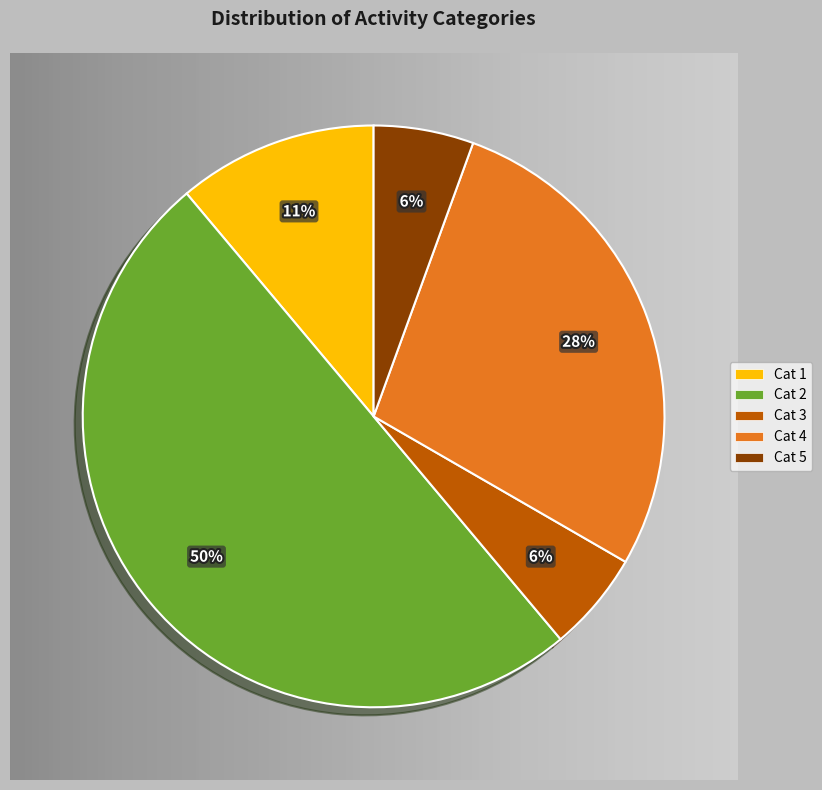

Rank the categories by value from lowest to highest.

3, 5, 1, 4, 2